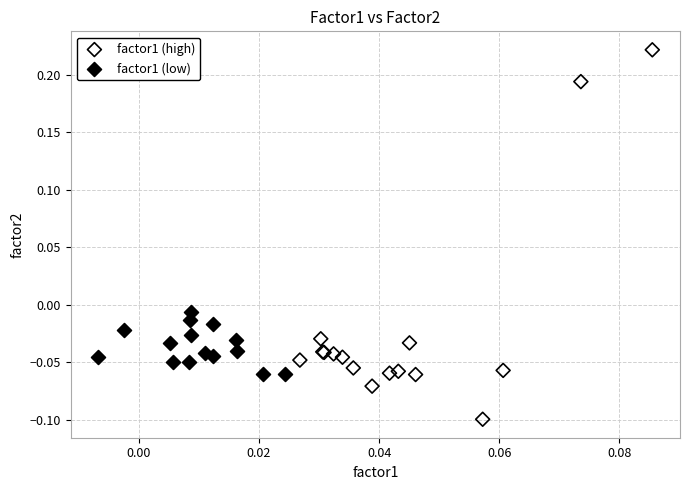

Which series has the largest Y range (max minus min)?

factor1 (high)